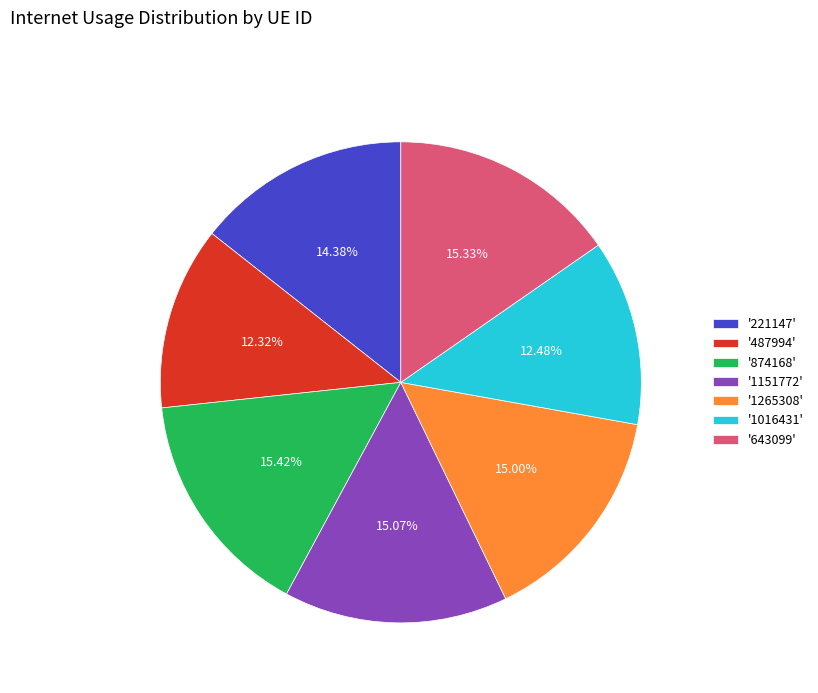

Which has a higher value, '221147' or '487994'?

'221147'